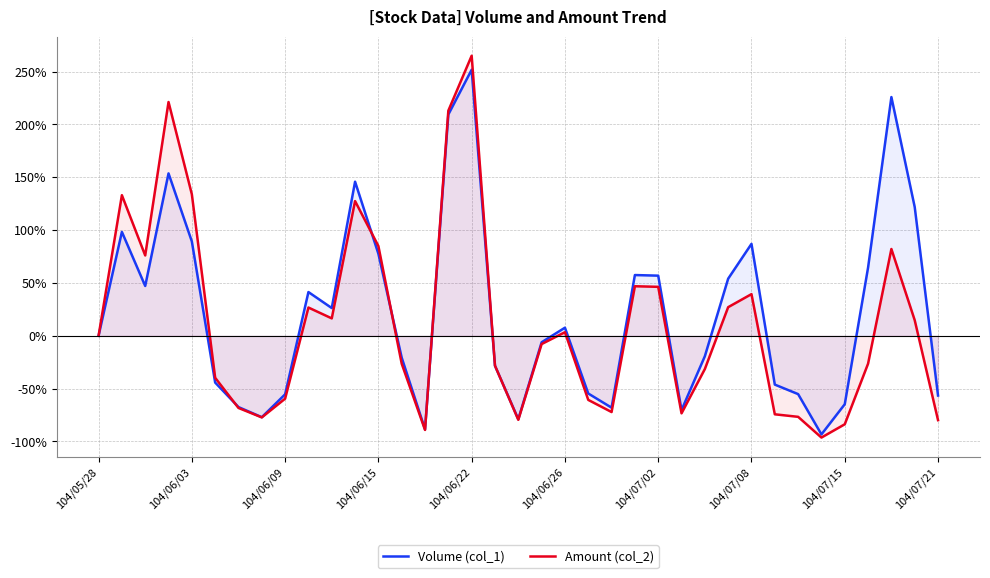

How many positive values does the Amount (col_2) series have?

17